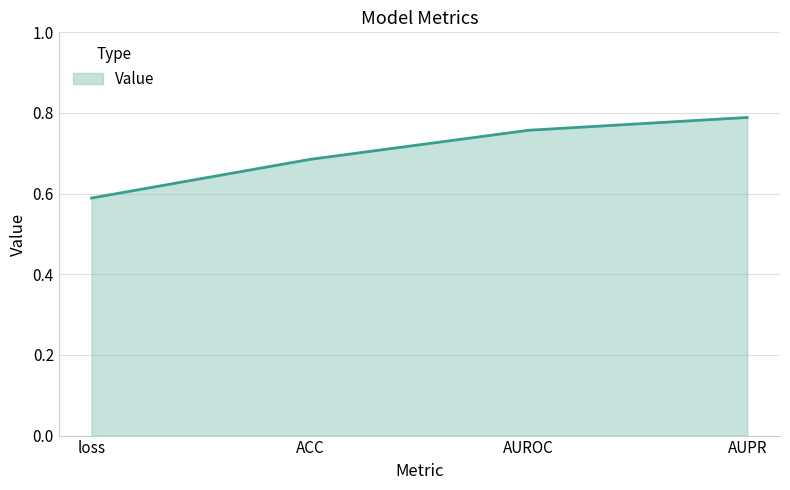

Rank the categories by value from lowest to highest.

loss, ACC, AUROC, AUPR